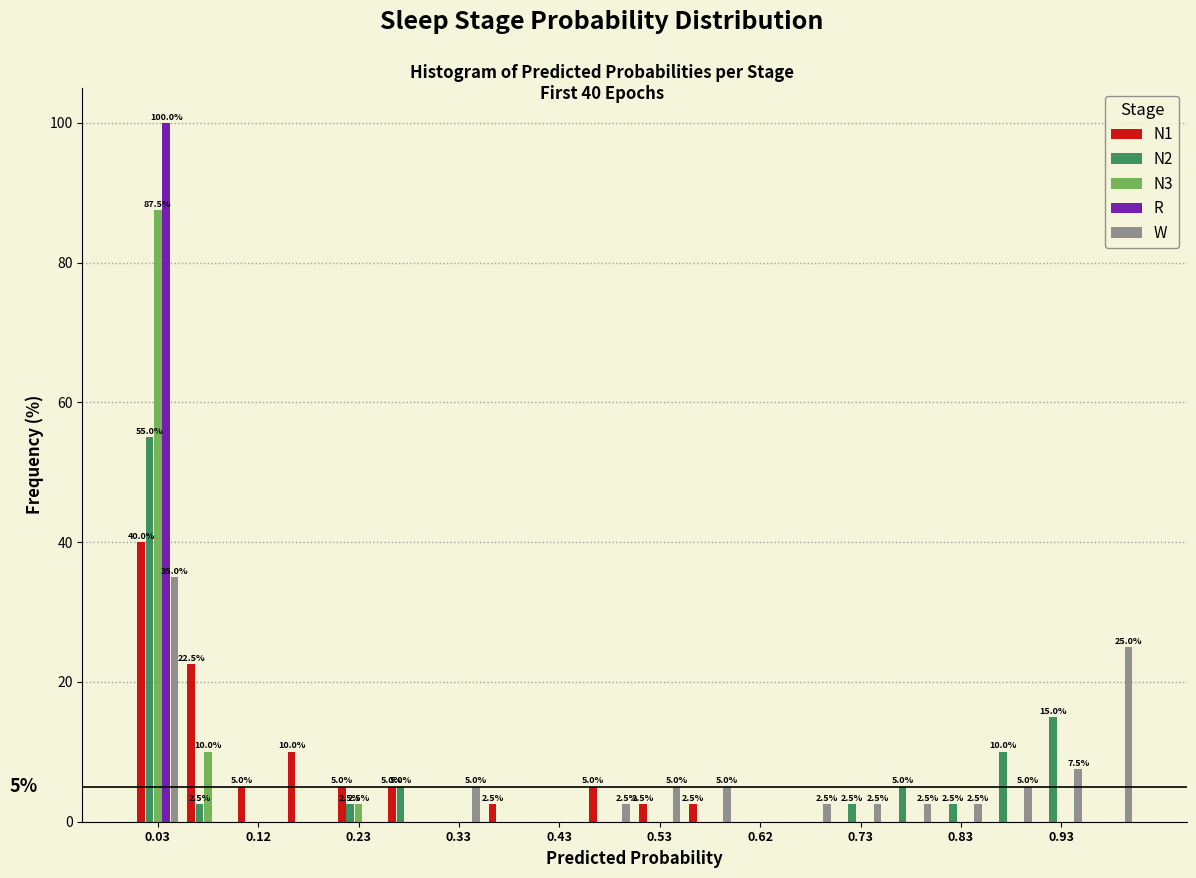

In the N1 series, which range on the x-axis has the tallest bar?

0.00 to 0.05